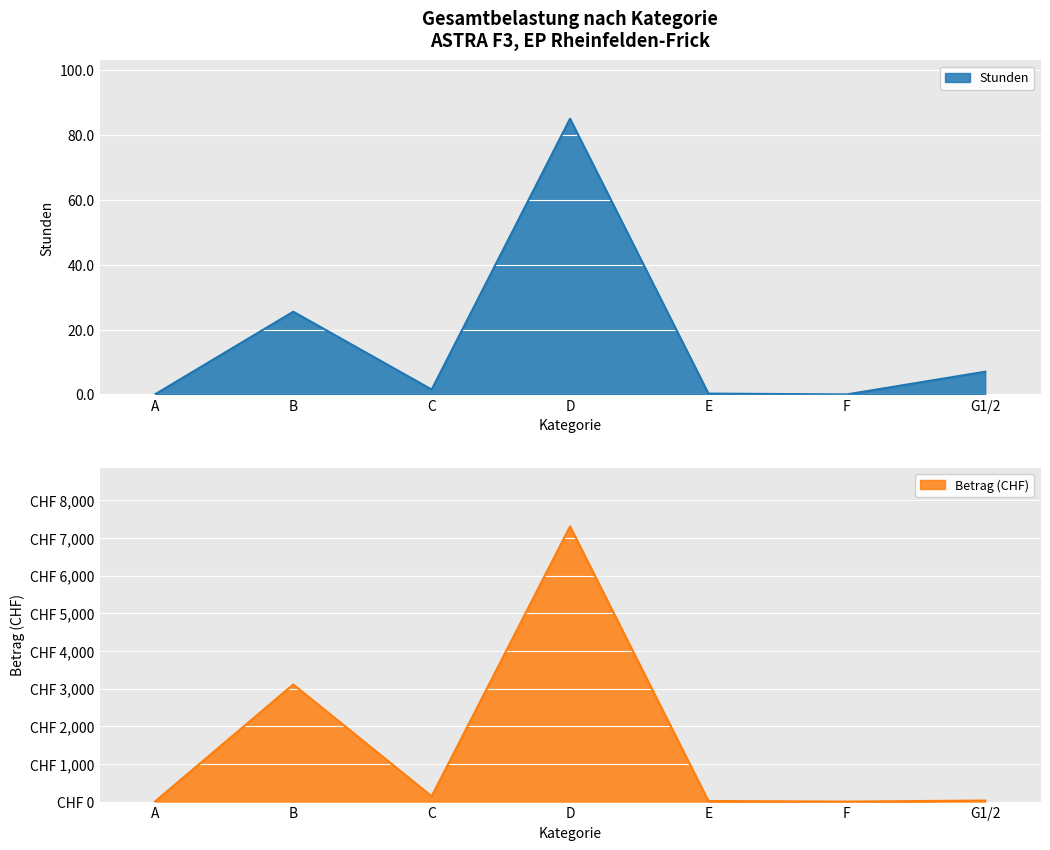

The value of Betrag at F is 0.0. True or false?

True